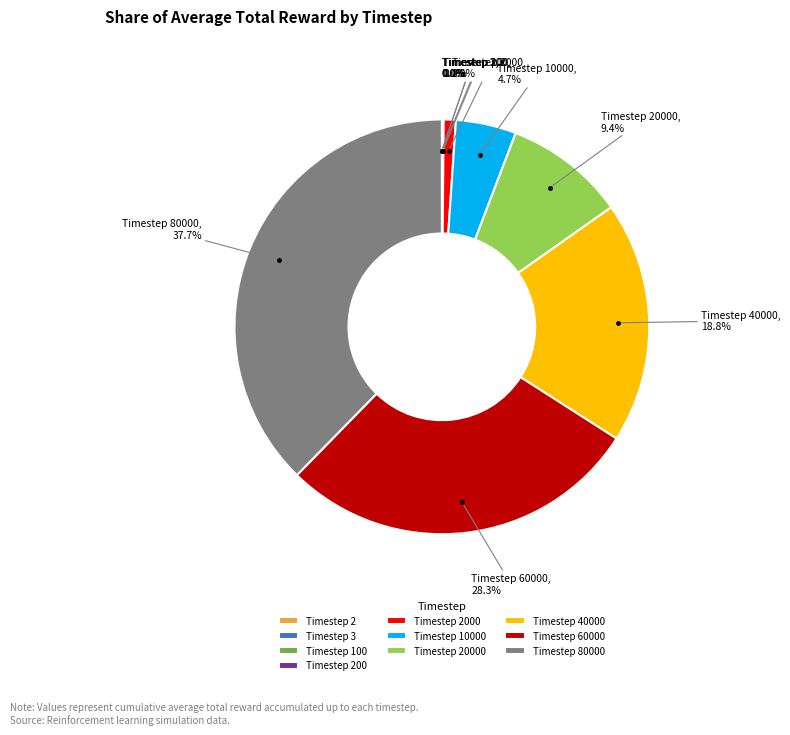

Is it true that Timestep 60000 is 39% of the pie?

False